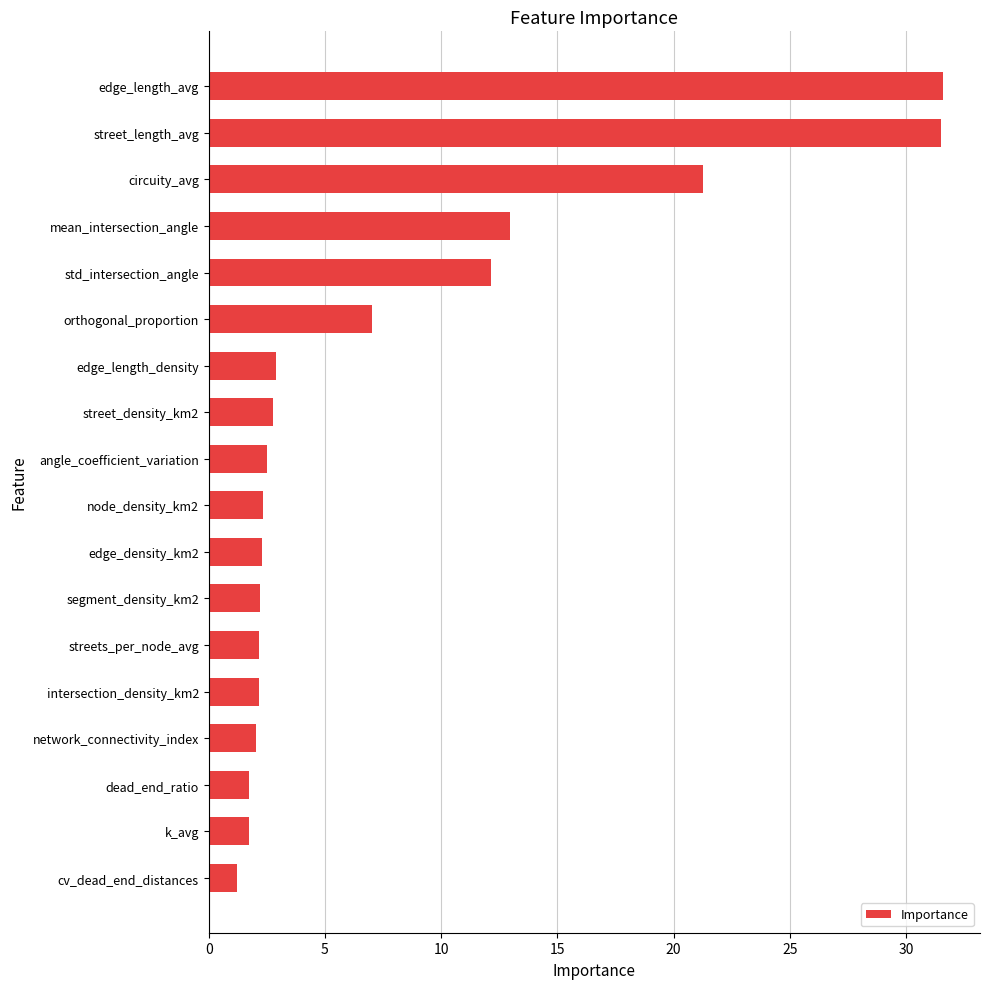

Approximately how many times larger is the value at mean_intersection_angle compared to edge_length_avg?

0.4